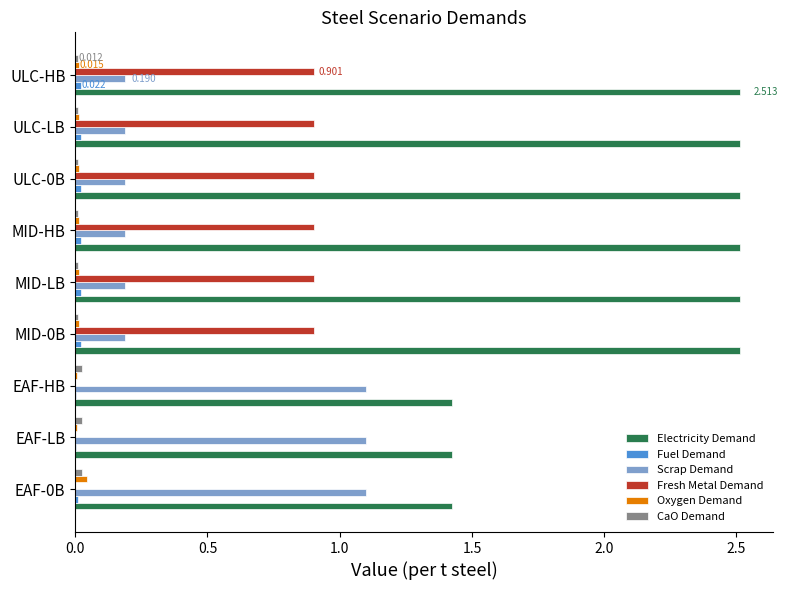

Is the value of Scrap Demand at ULC-0B greater than the value of Electricity Demand at MID-HB?

No